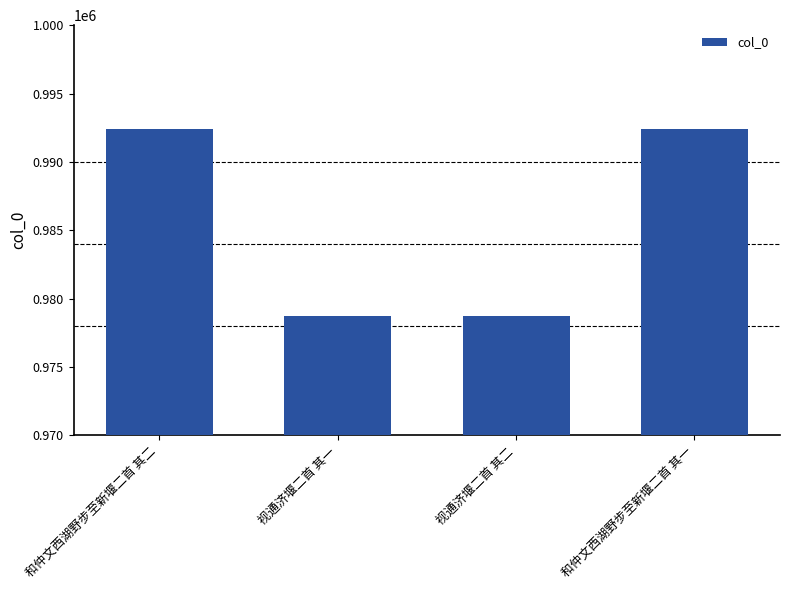

What position from the left is 视通济堰二首 其二?

3